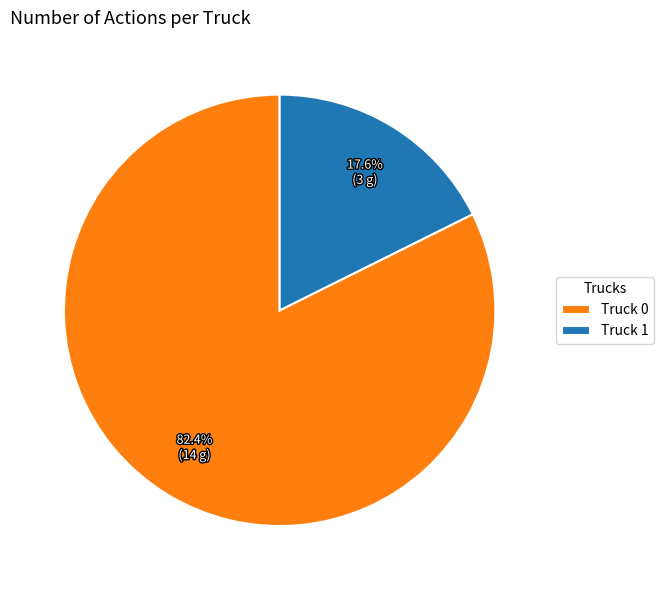

Which slice is the smallest?

Truck 1